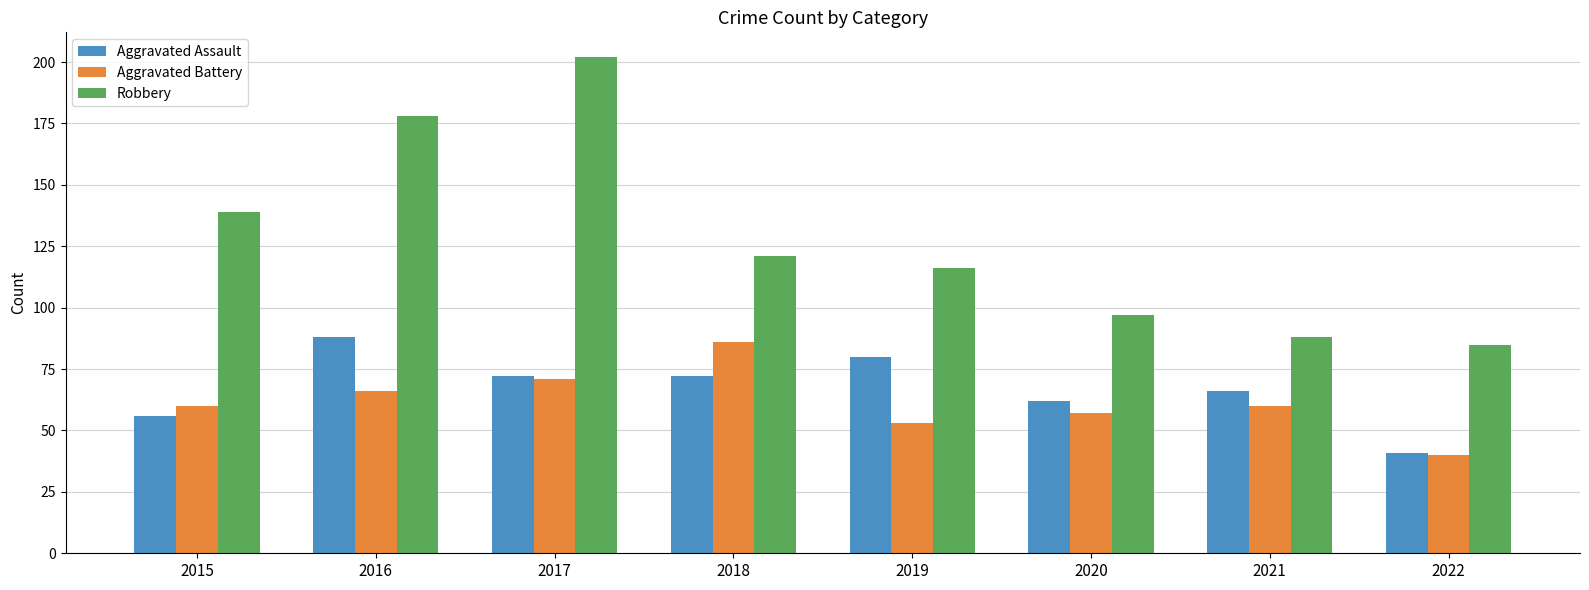

How many bars are there in each group?

3